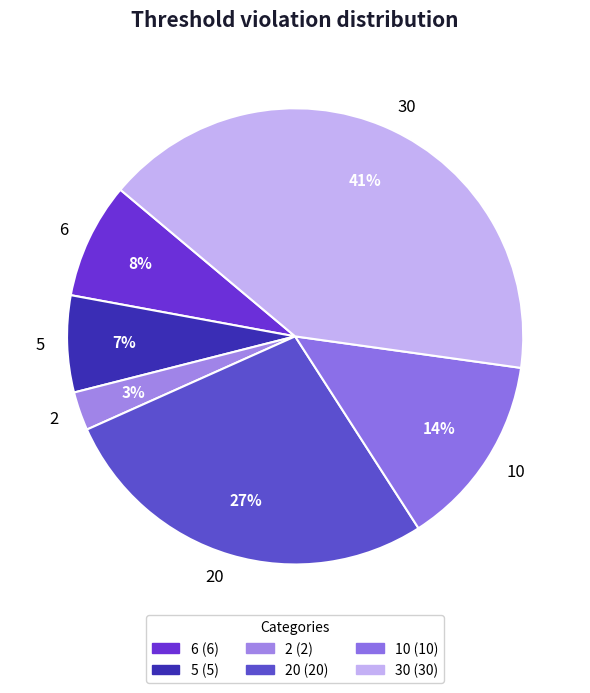

What percentage is the 5 slice, to the nearest percent?

7%